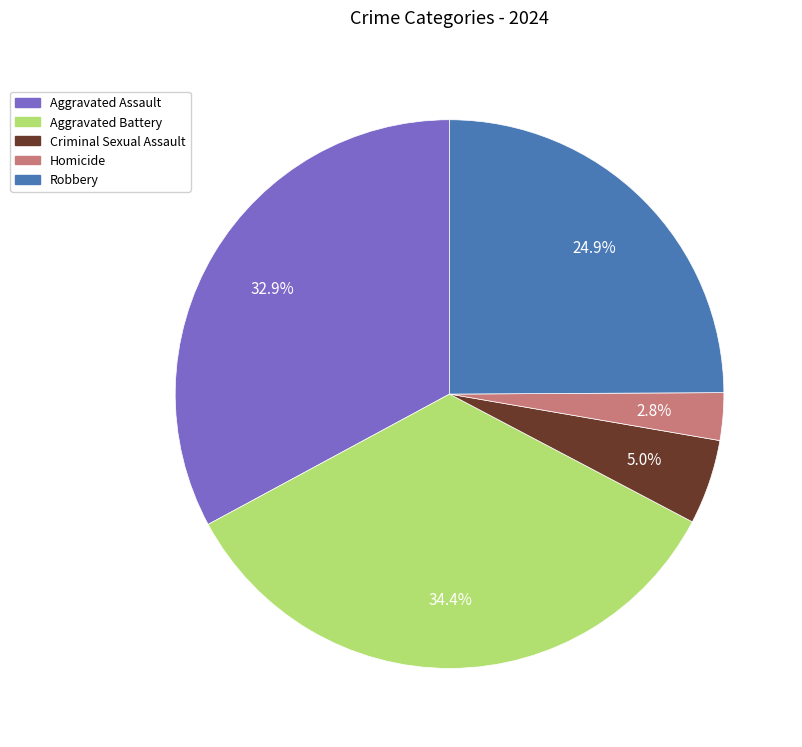

Which slice is the largest?

Aggravated Battery